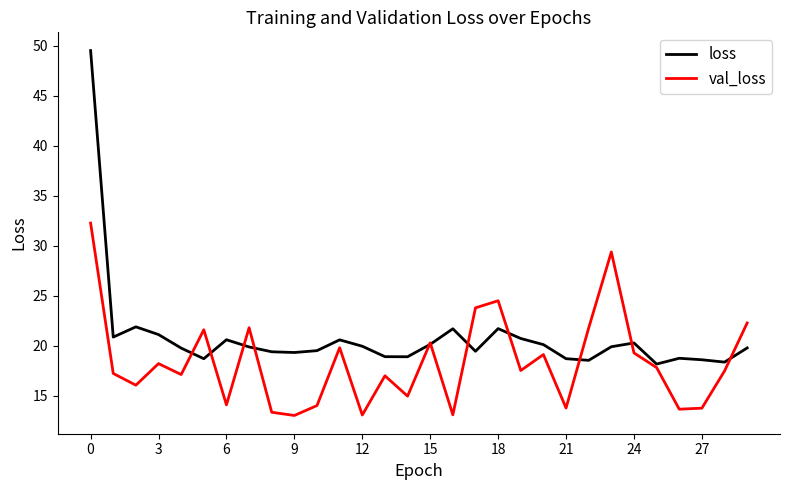

Which series has the largest total across all categories?

loss